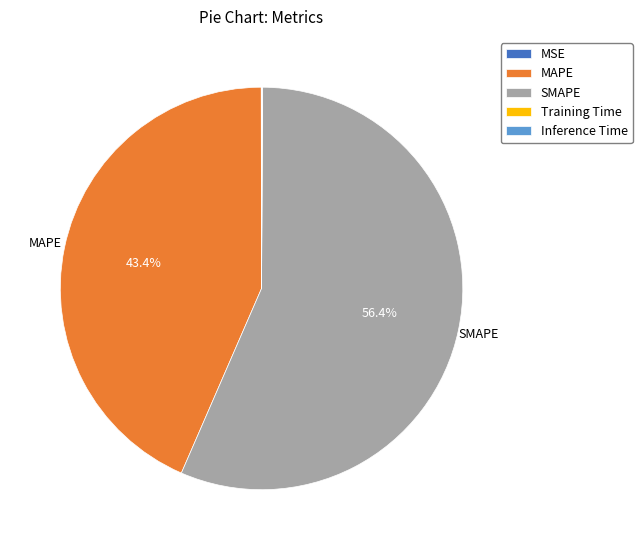

True or false: MAPE accounts for 33% of the total.

False